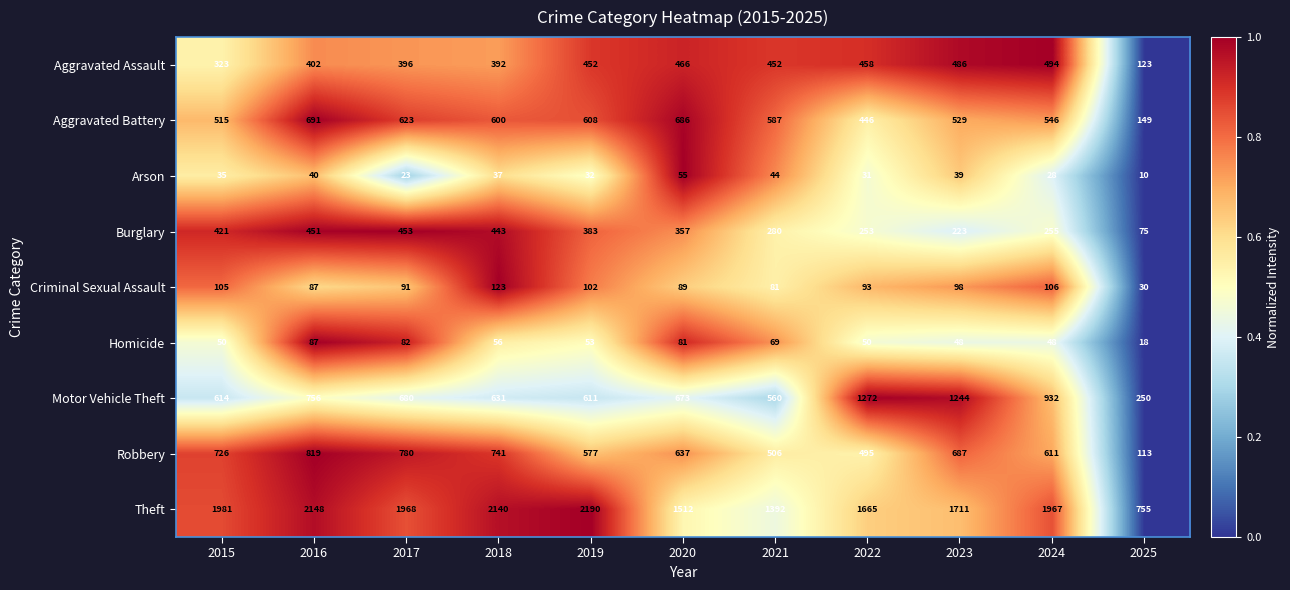

What is the sum of all Arson values?

374